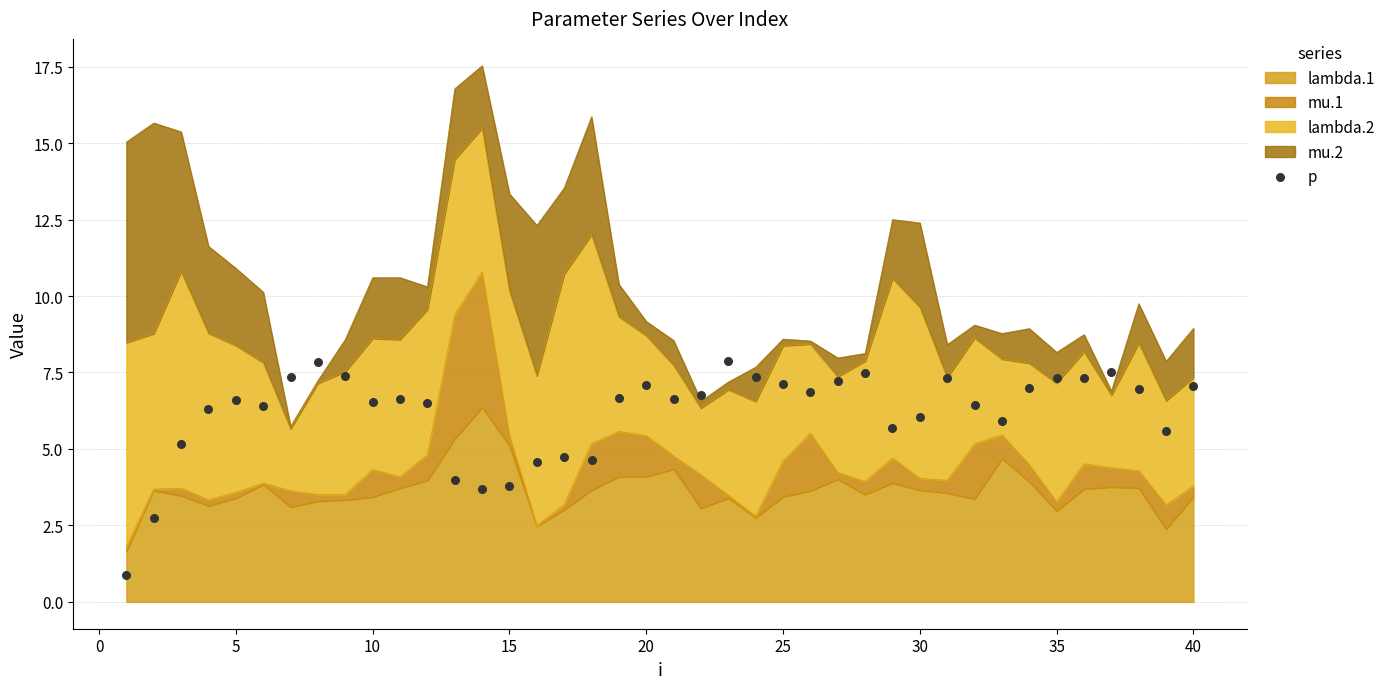

The value of lambda.1 at 35 is 4.0. True or false?

False